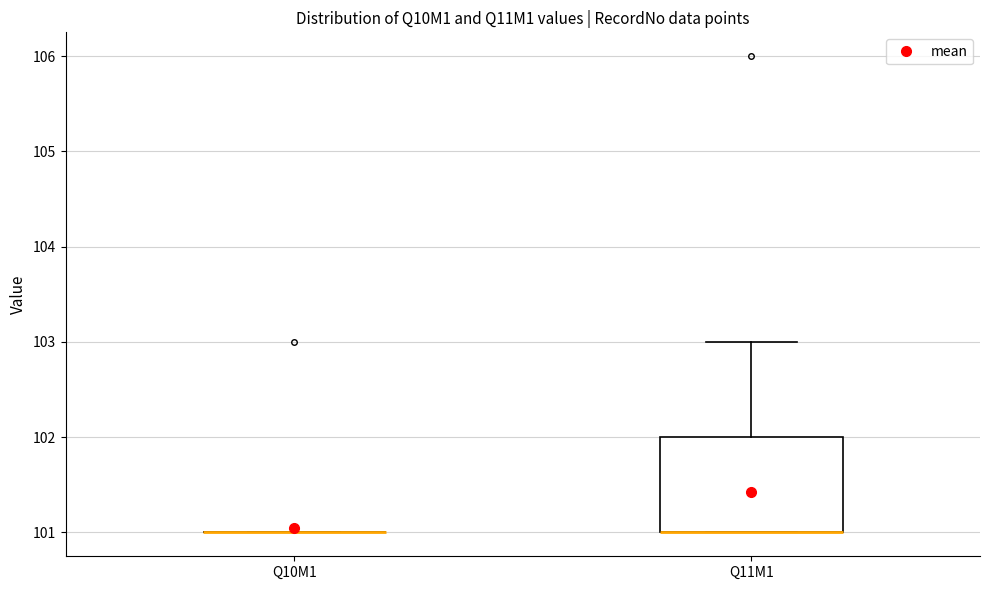

Reading left to right, read every box against the y-axis: the position of its median line, the range the box covers, and the ends of its whiskers. The values are not printed on the chart, so give them approximately, as read against the axis.

Q10M1: box collapsed to a line at 101, whiskers 101 to 101
Q11M1: median 101 (drawn on the box's lower edge), box 101 to 102, whiskers 101 to 103